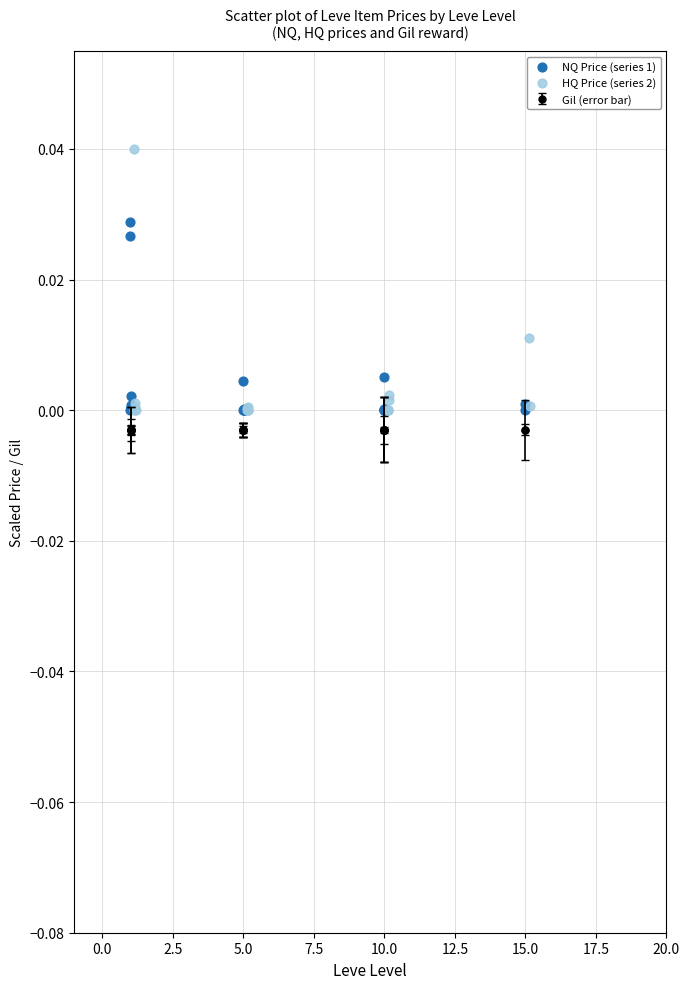

Which series has the largest Y range (max minus min)?

HQ Price (series 2)